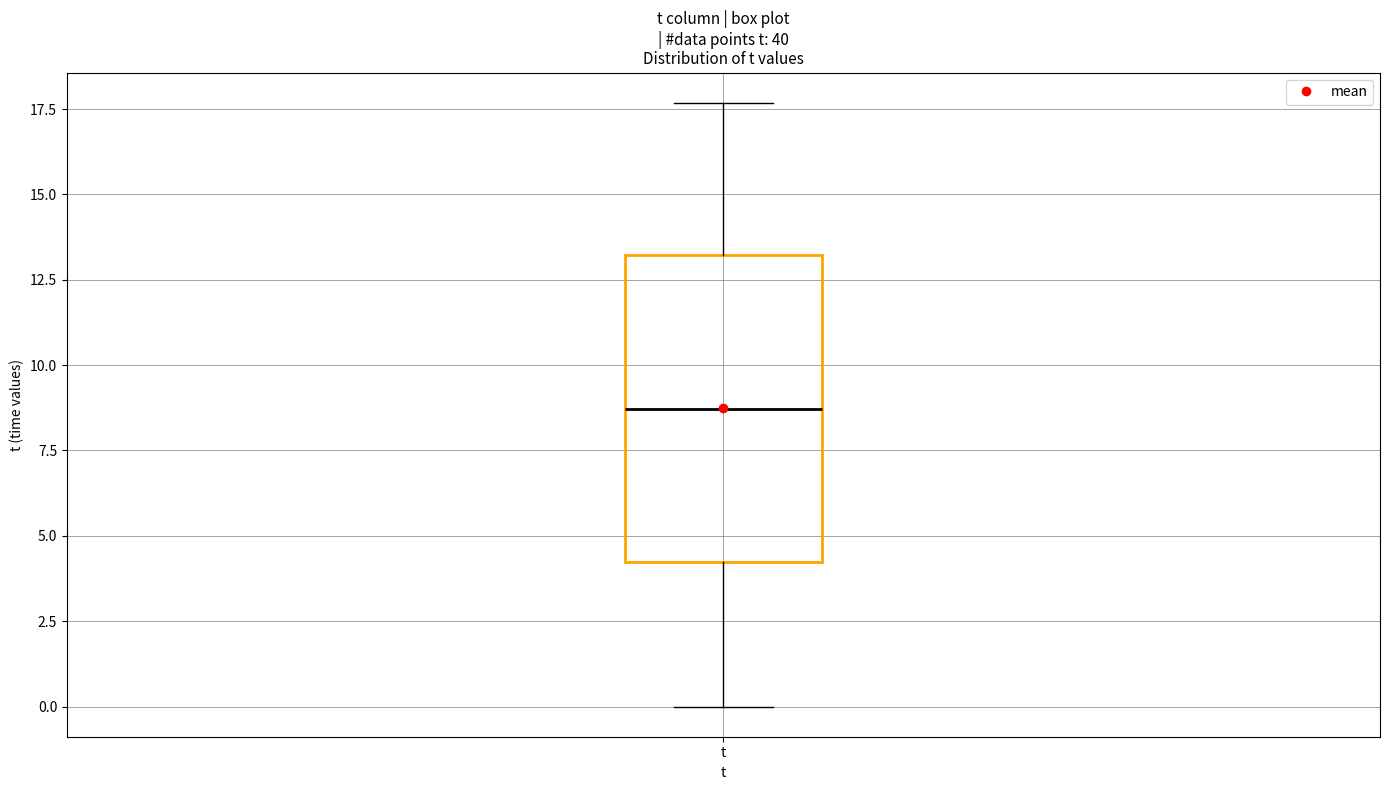

Transcribe this box plot: give where the median line is, the range the box spans, and where the two whiskers end, as read against the y-axis. The values are not printed on the chart, so give them approximately, as read against the axis.

median 8.5, box 4.0 to 13.0, whiskers 0.0 to 17.5